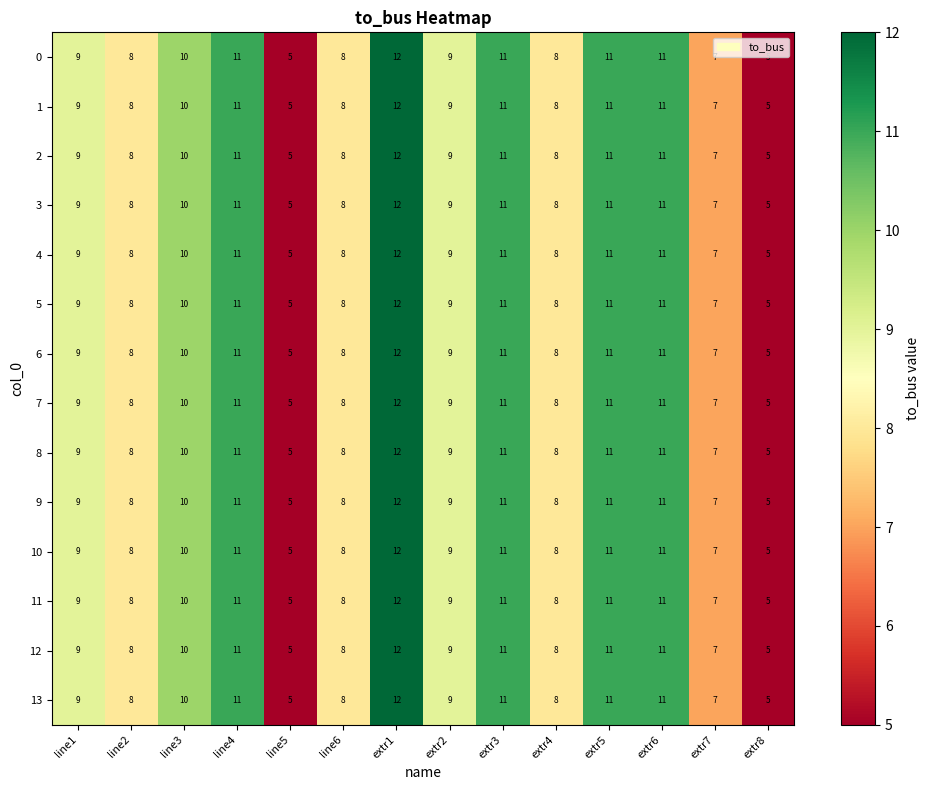

What is the minimum value for 10?

5